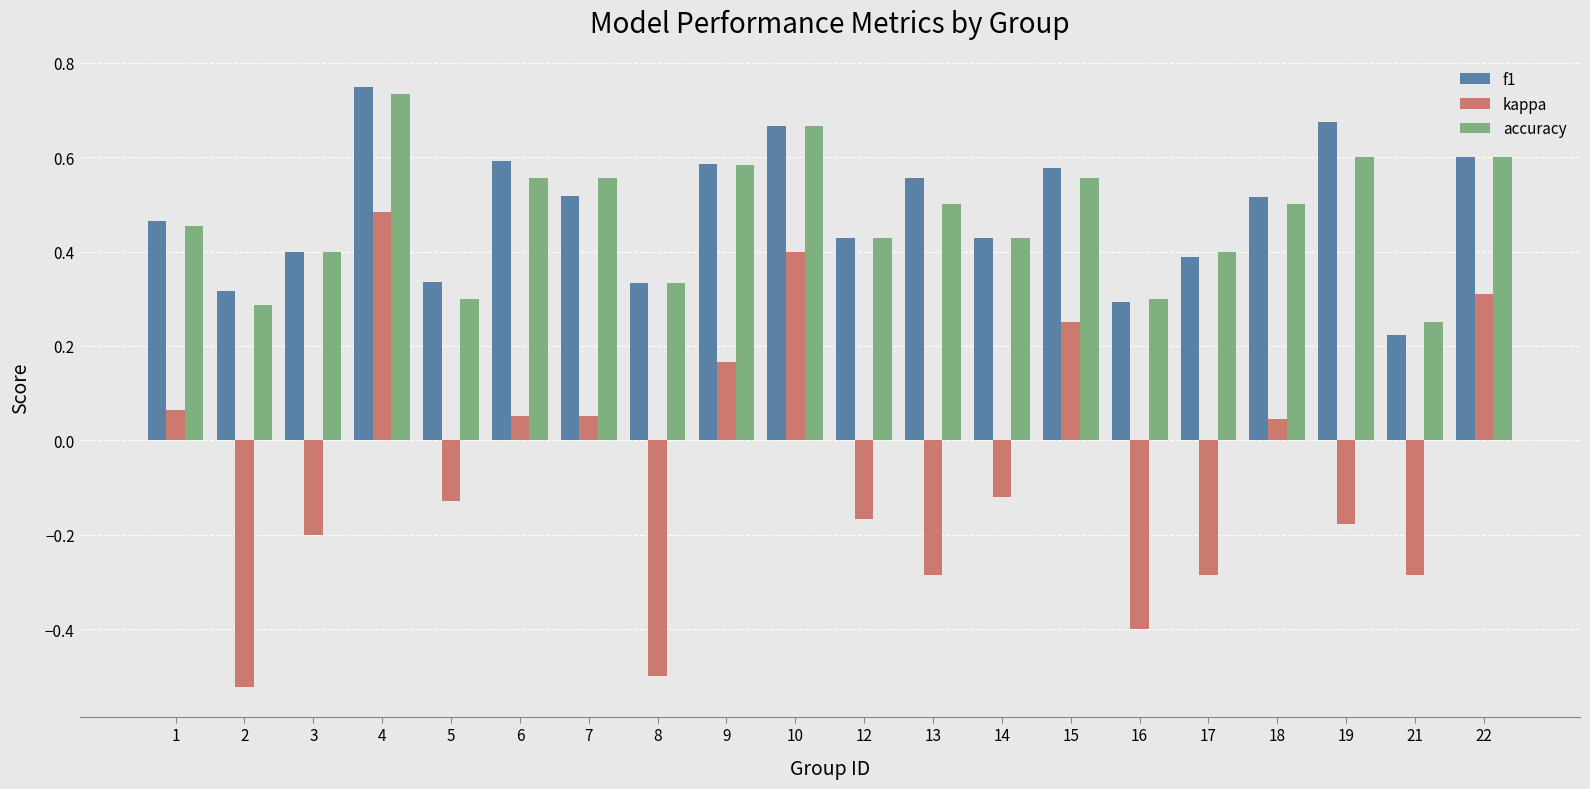

Count the f1 values in the range 0 to 1.

20